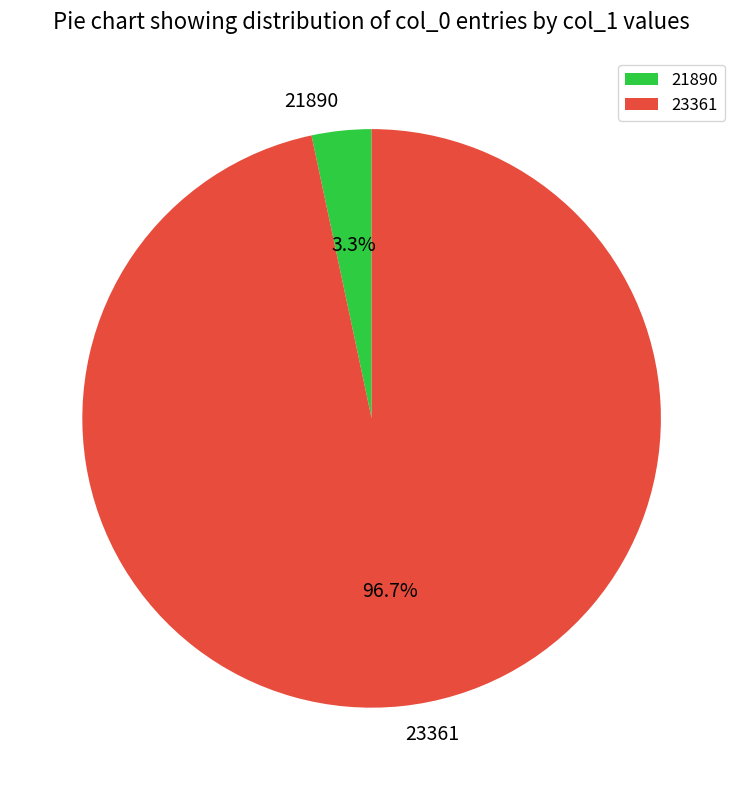

To the nearest percent, what is the difference between the largest and smallest slice percentages?

93%